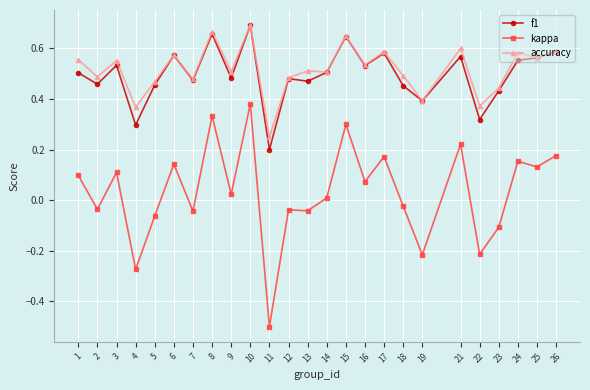

At how many categories does at least one series exceed 0?

25